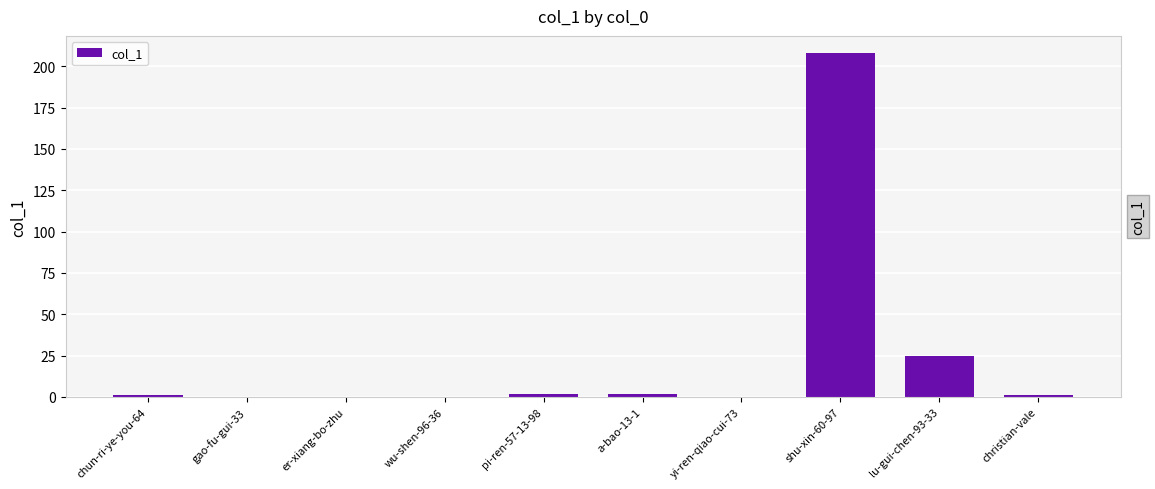

Count the number of categories in the chart.

10